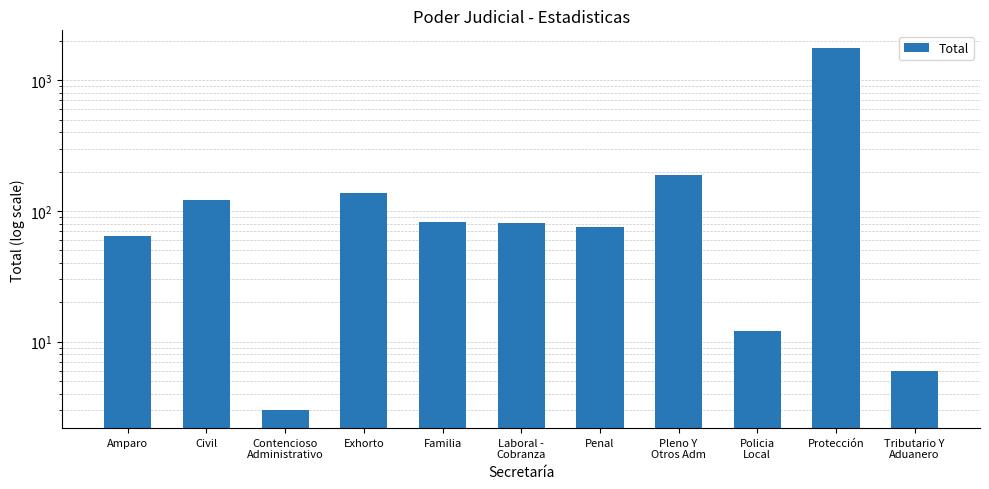

Which category has the lowest value across all series?

Contencioso
Administrativo